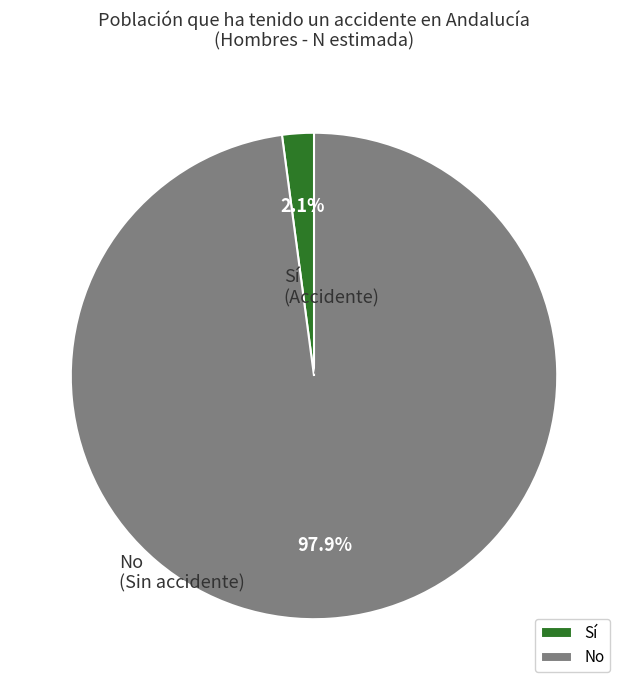

How much of the chart is everything except No?

2.1%